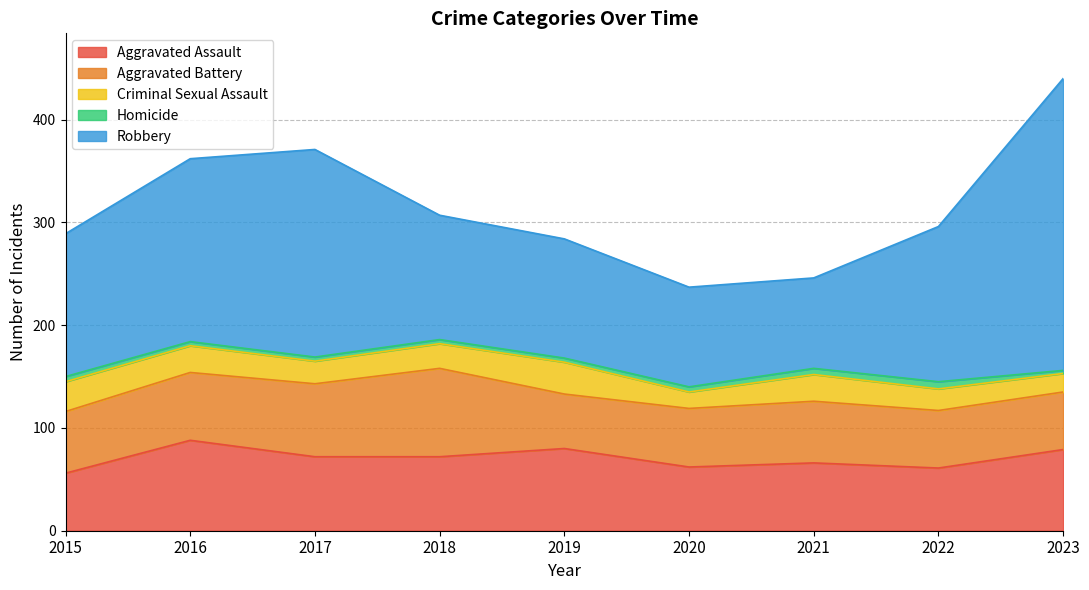

Does the chart display data point markers on the line(s)?

No